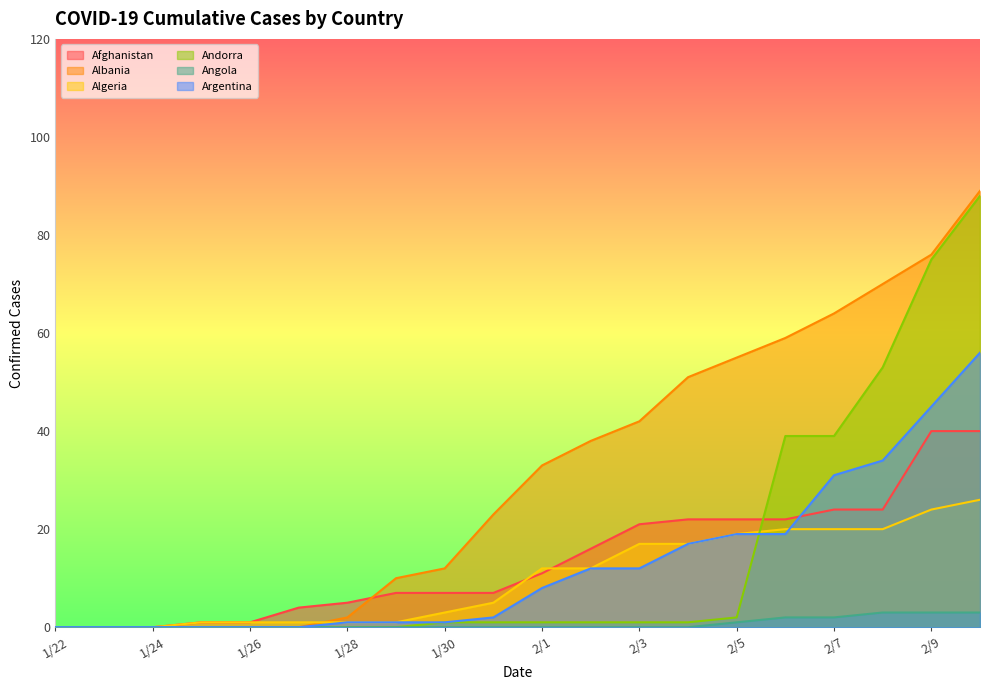

Is the value of Algeria at 1/25 greater than the value of Angola at 1/31?

Yes